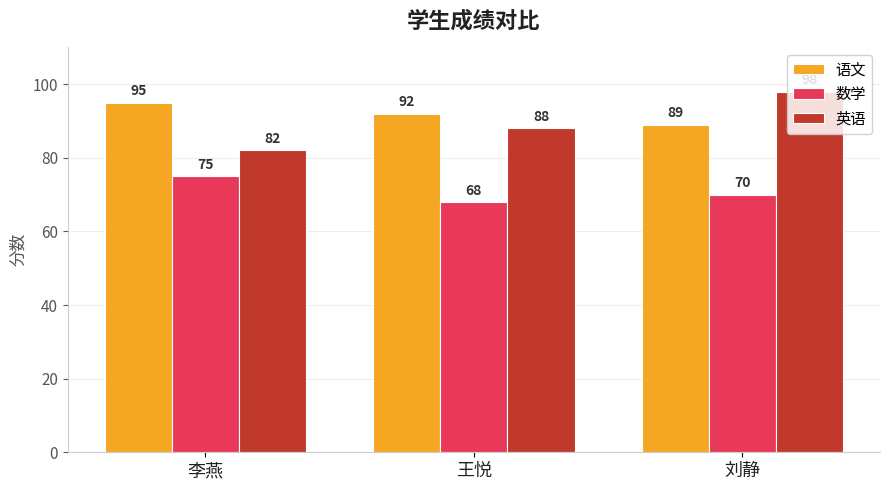

What is the difference between the 英语 values at 王悦 and 李燕?

6